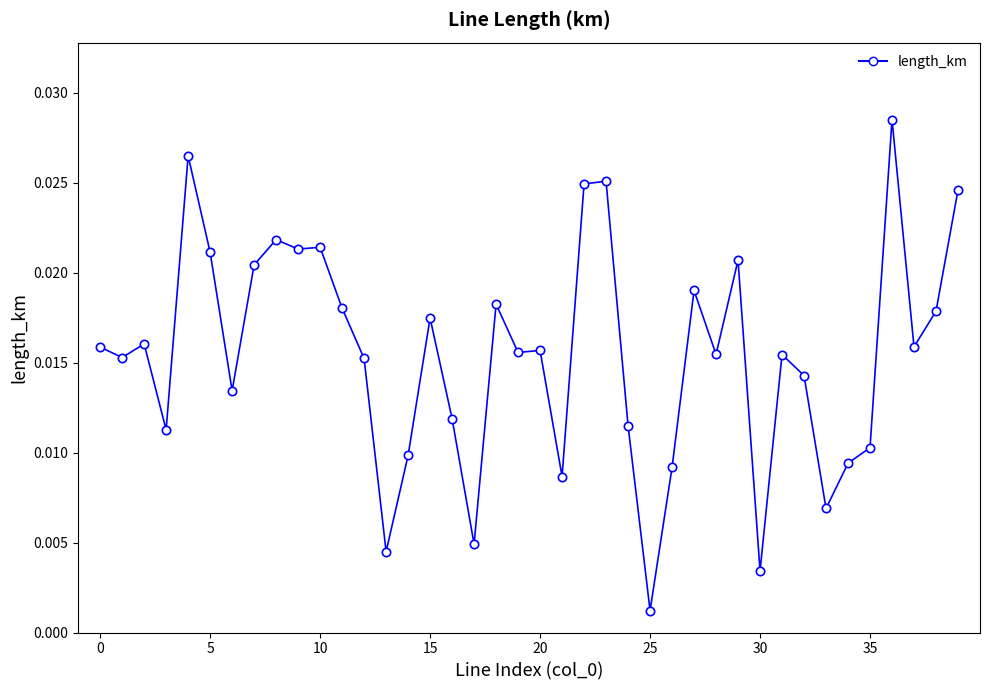

True or false: there are more than 1 points higher than both neighbors.

True